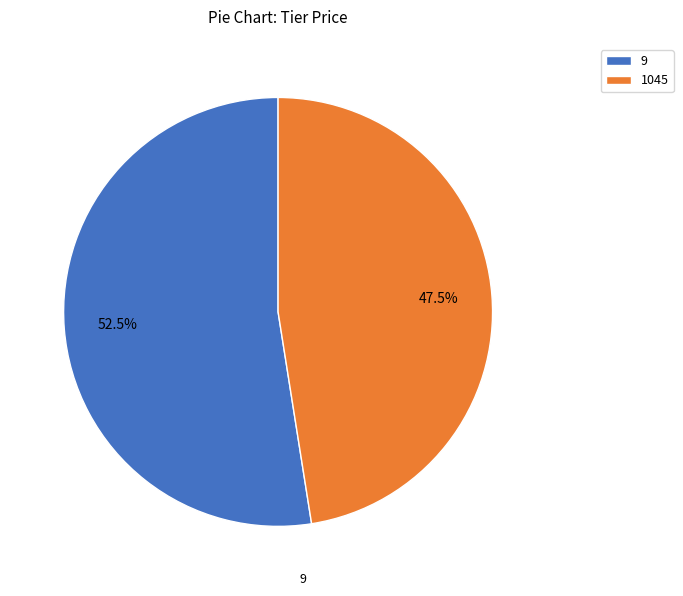

To the nearest percent, what is the average slice percentage?

50%